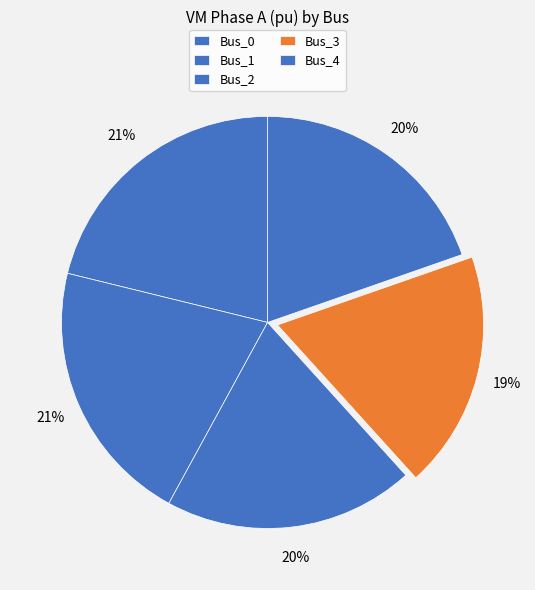

What percentage do Bus_3 and Bus_4 together represent?

38.3%